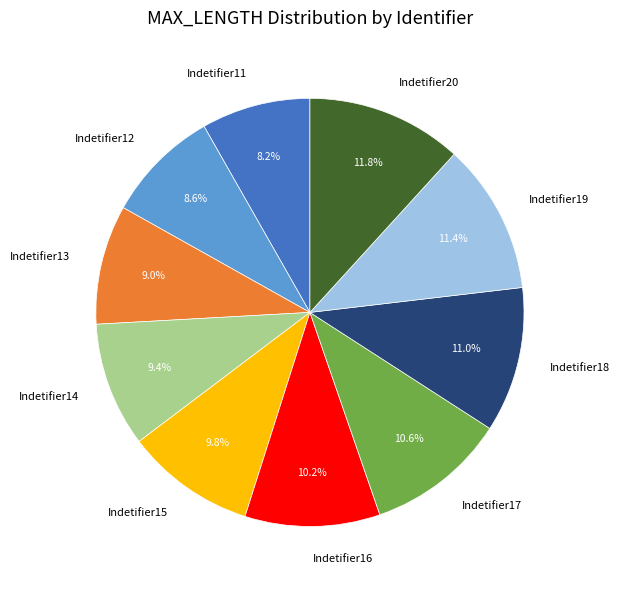

Does any single category account for the majority?

No